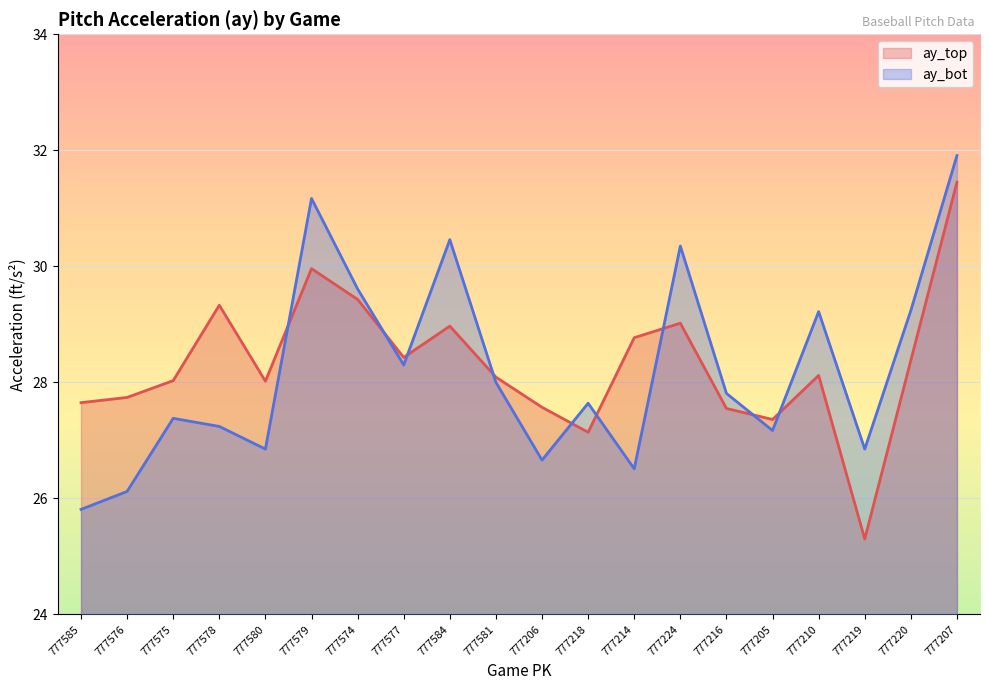

What is the sum of all ay_bot values?

564.3